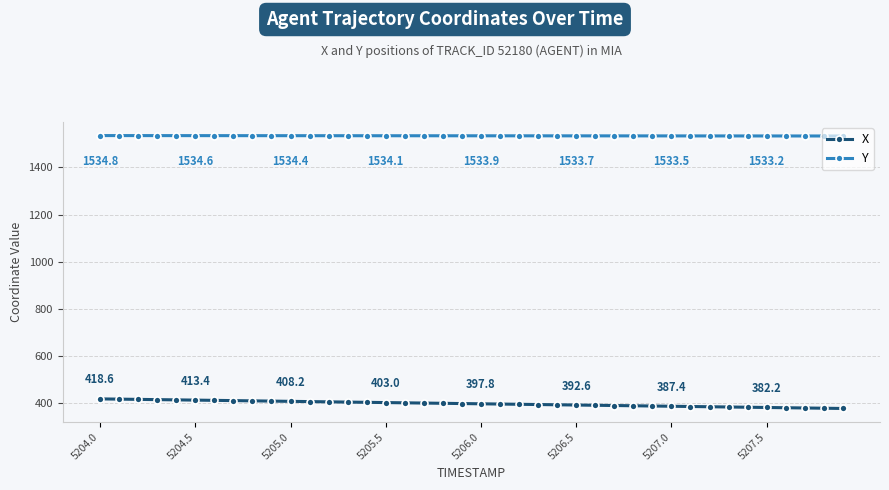

What is the value of the X point at the 23rd from the left?

395.7